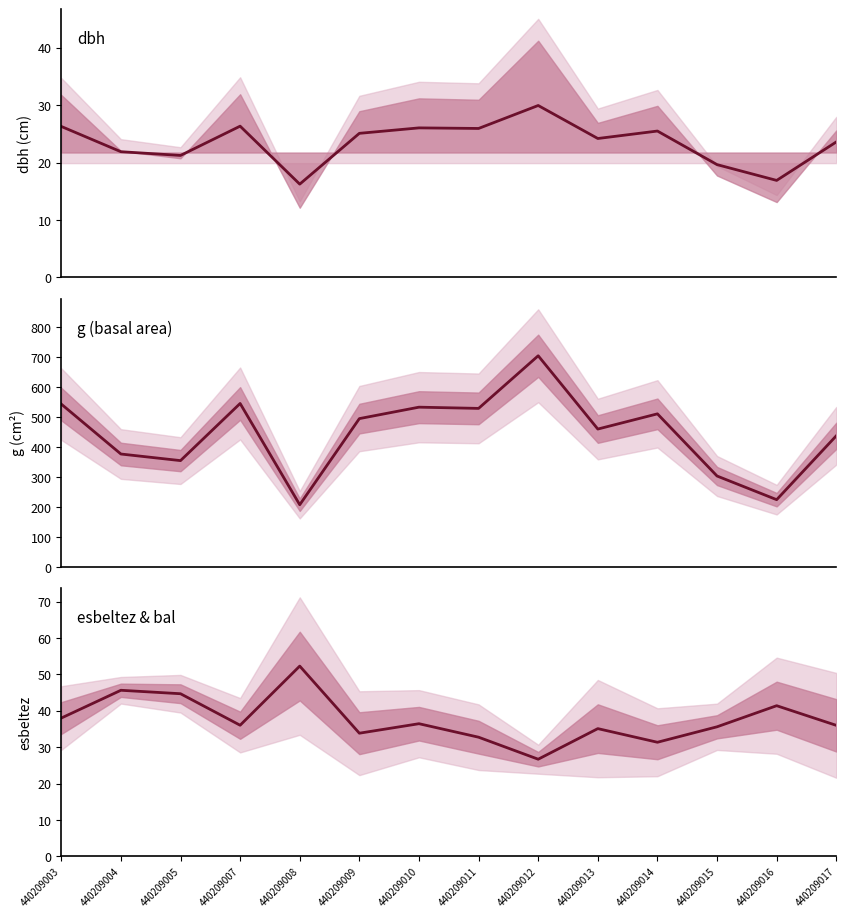

Which category has the highest value in the dbh series?

440209012